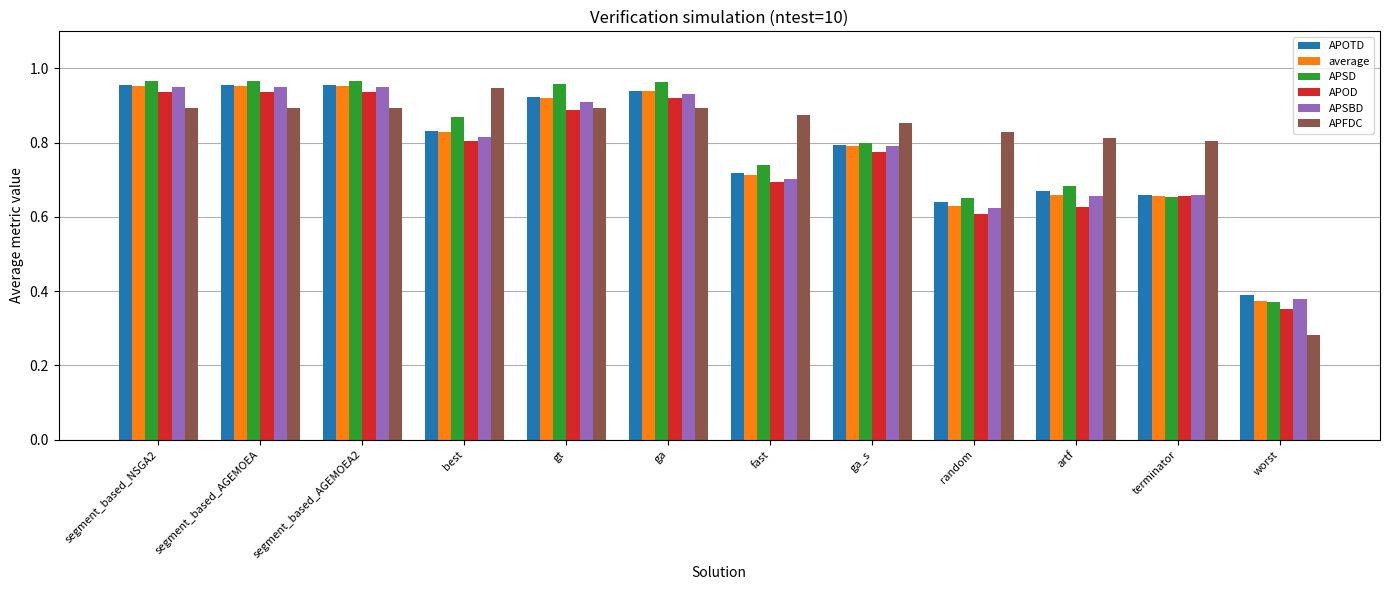

What is the sum of all APOD values?

9.1